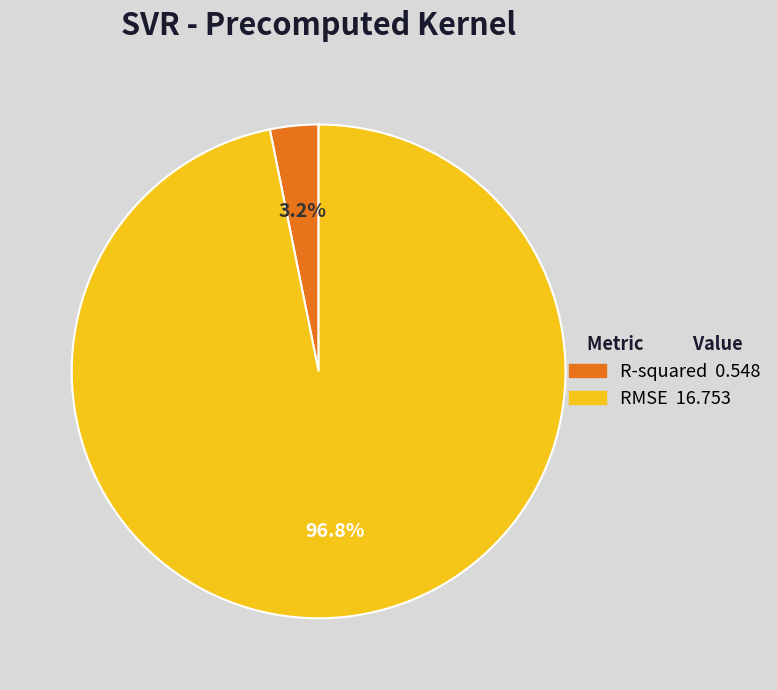

How many slices are in this pie chart?

2